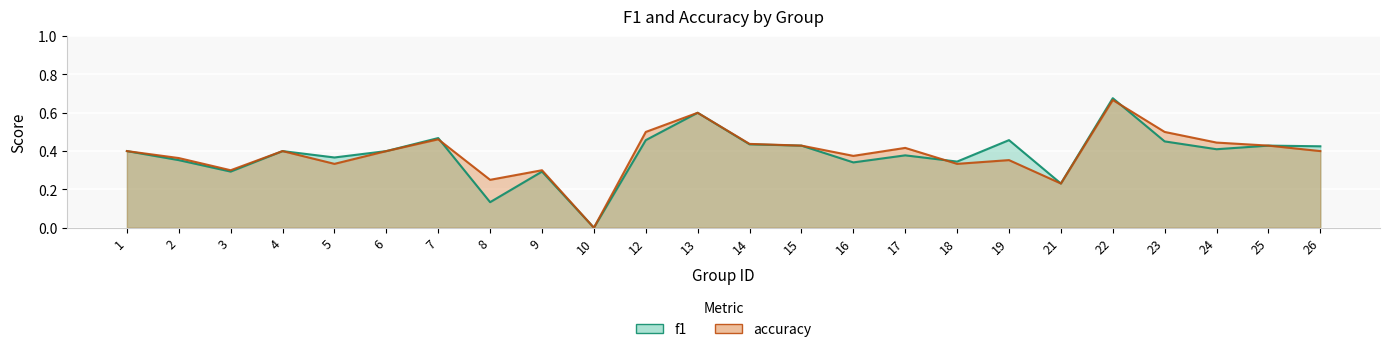

At which category does f1 reach its first local peak?

4